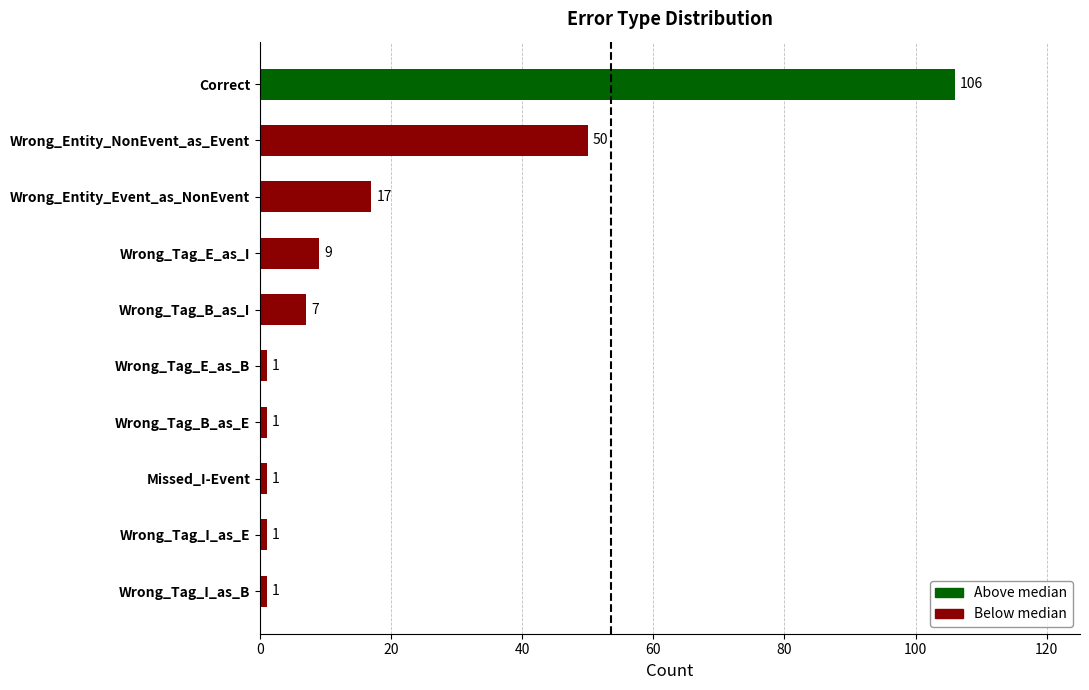

What position from the top is Wrong_Tag_B_as_E?

7